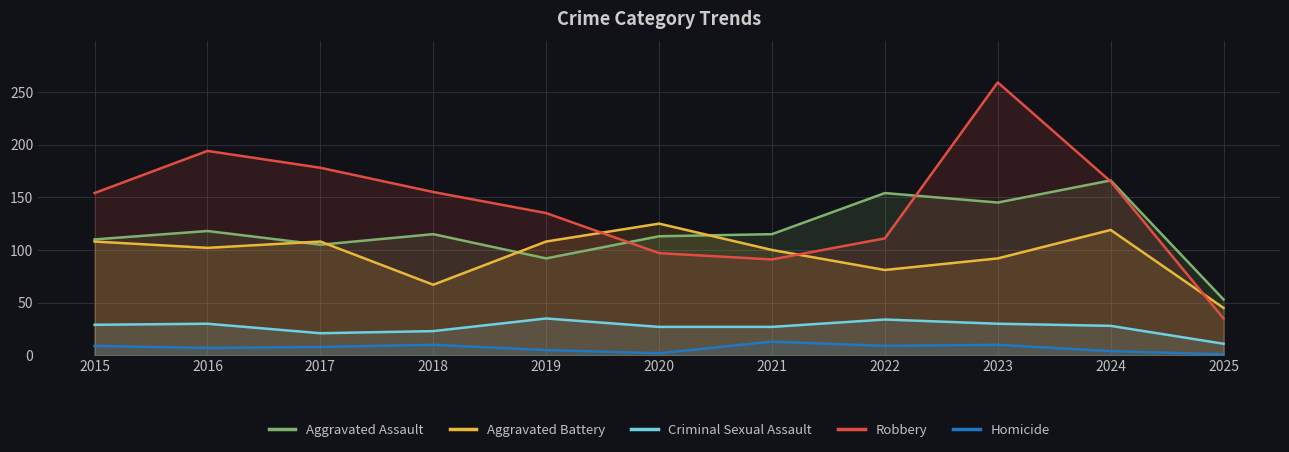

Read the Robbery value at 2023, to the nearest 10.

260